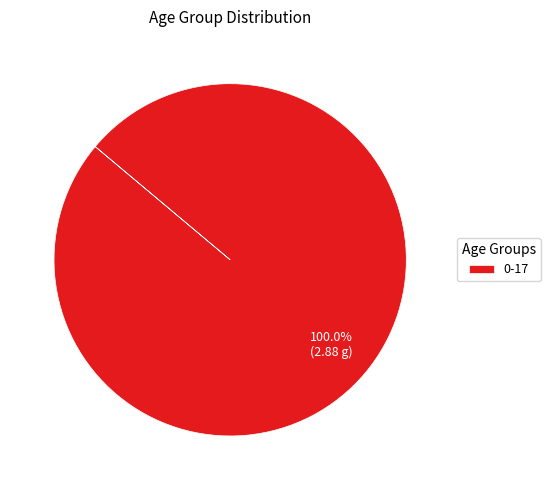

Which slice represents more than half of the pie?

0-17